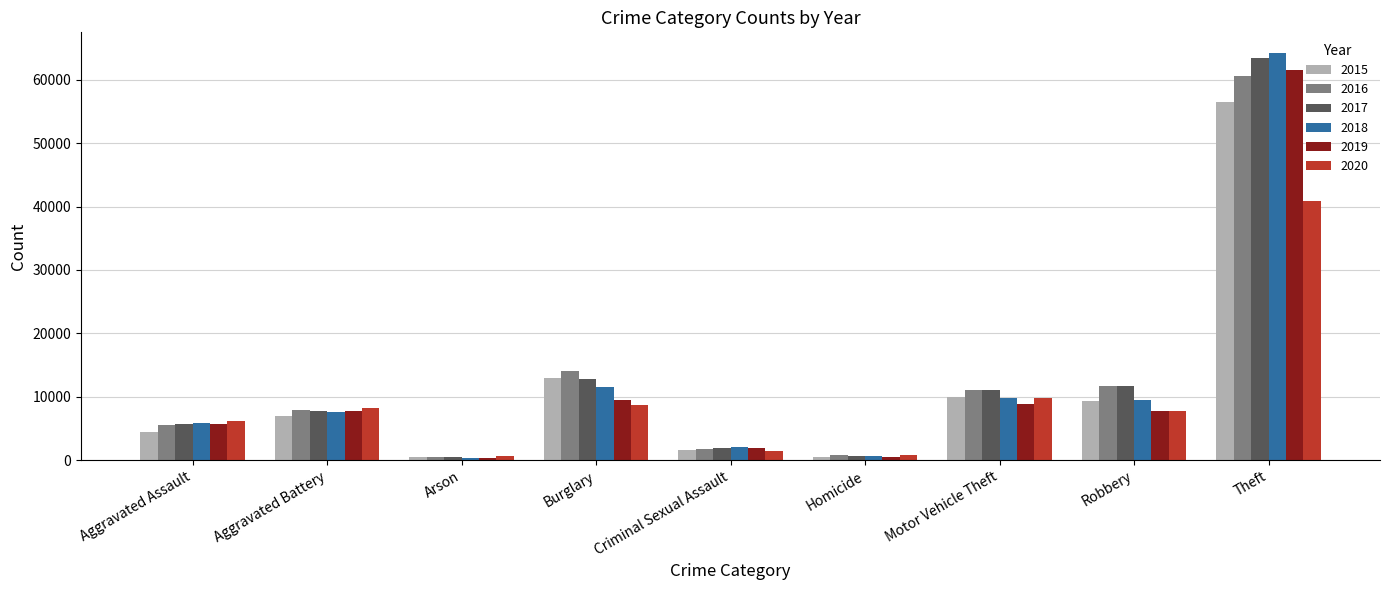

At which label does 2017 reach its peak?

Theft